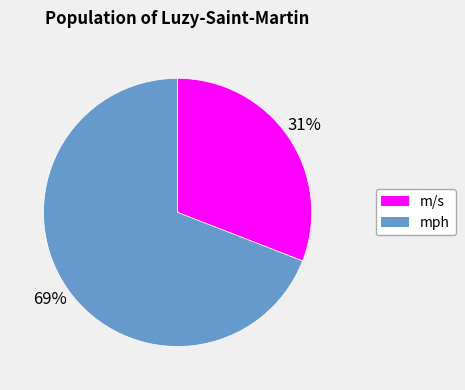

The m/s slice represents 17% of the pie. True or false?

False